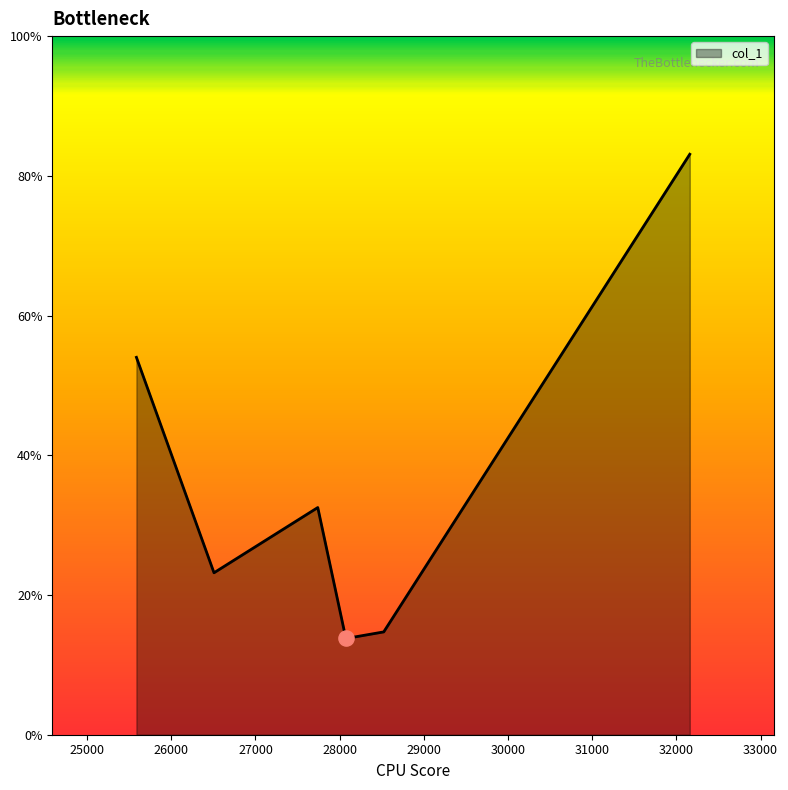

What is the average value?

33.6